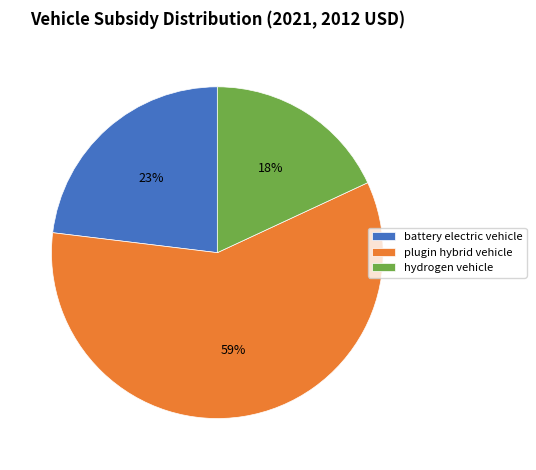

To the nearest percent, what is the difference between the plugin hybrid vehicle and battery electric vehicle slice percentages?

36%